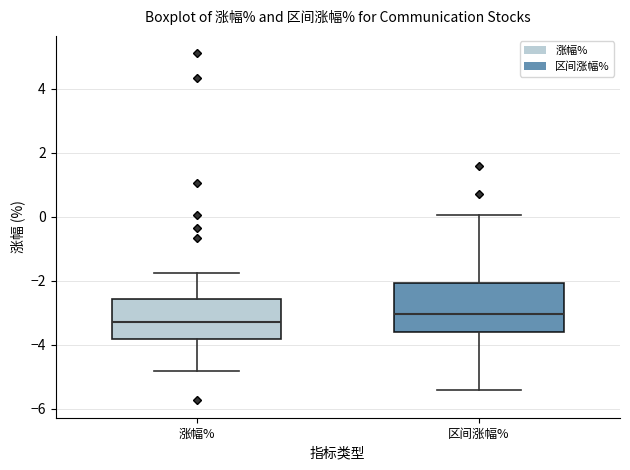

Reading left to right, read every box against the y-axis: the position of its median line, the range the box covers, and the ends of its whiskers. The values are not printed on the chart, so give them approximately, as read against the axis.

涨幅%: median -3.2, box -3.8 to -2.6, whiskers -4.8 to -1.8
区间涨幅%: median -3.0, box -3.6 to -2.0, whiskers -5.4 to 0.0